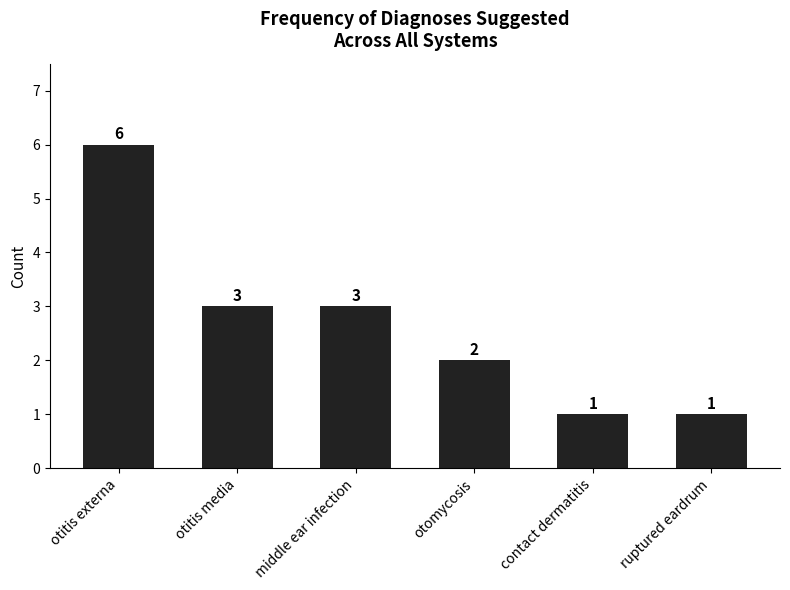

Where does the data first go above 3?

otitis externa